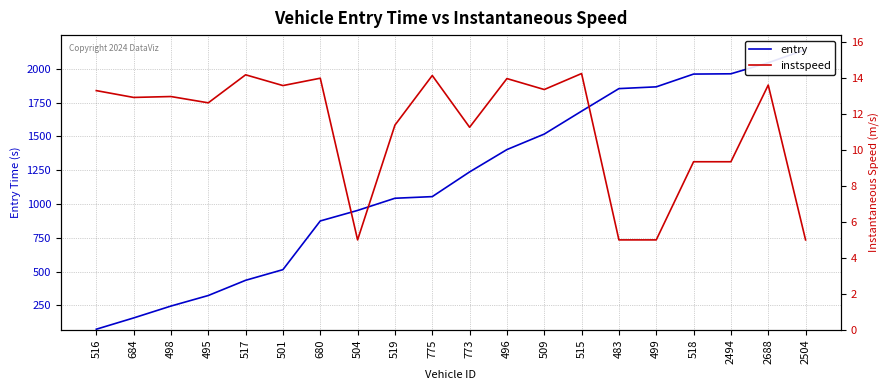

Is the value of entry at 775 greater than the value of instspeed at 775?

Yes